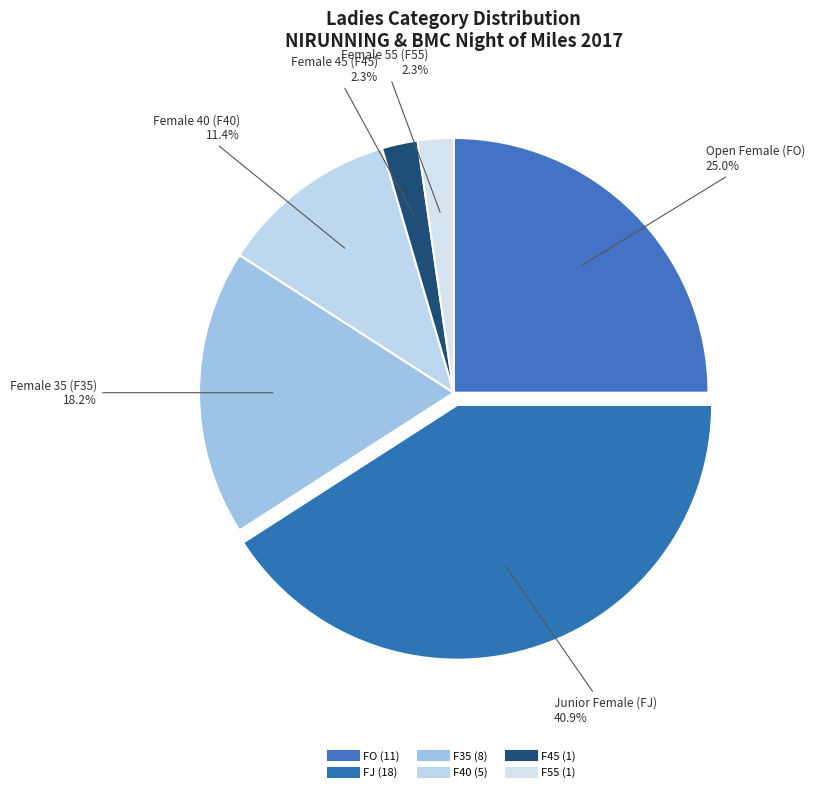

How many slices are in this pie chart?

6